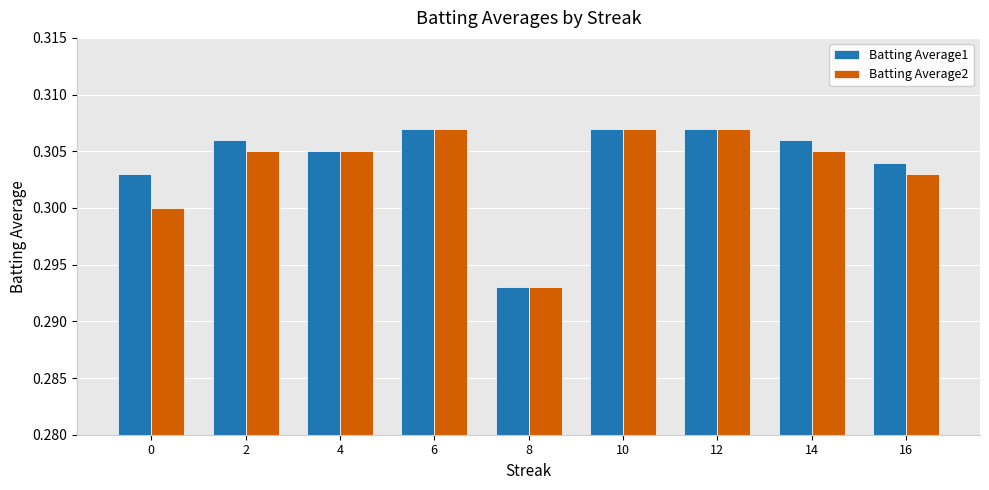

True or false: Batting Average1 has a value of 0.4 at 8.

False